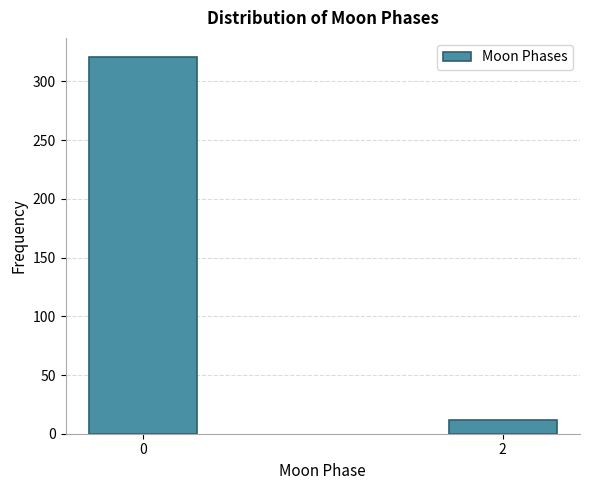

Reading left to right, what are all the values shown in this chart?

0=321	2=12